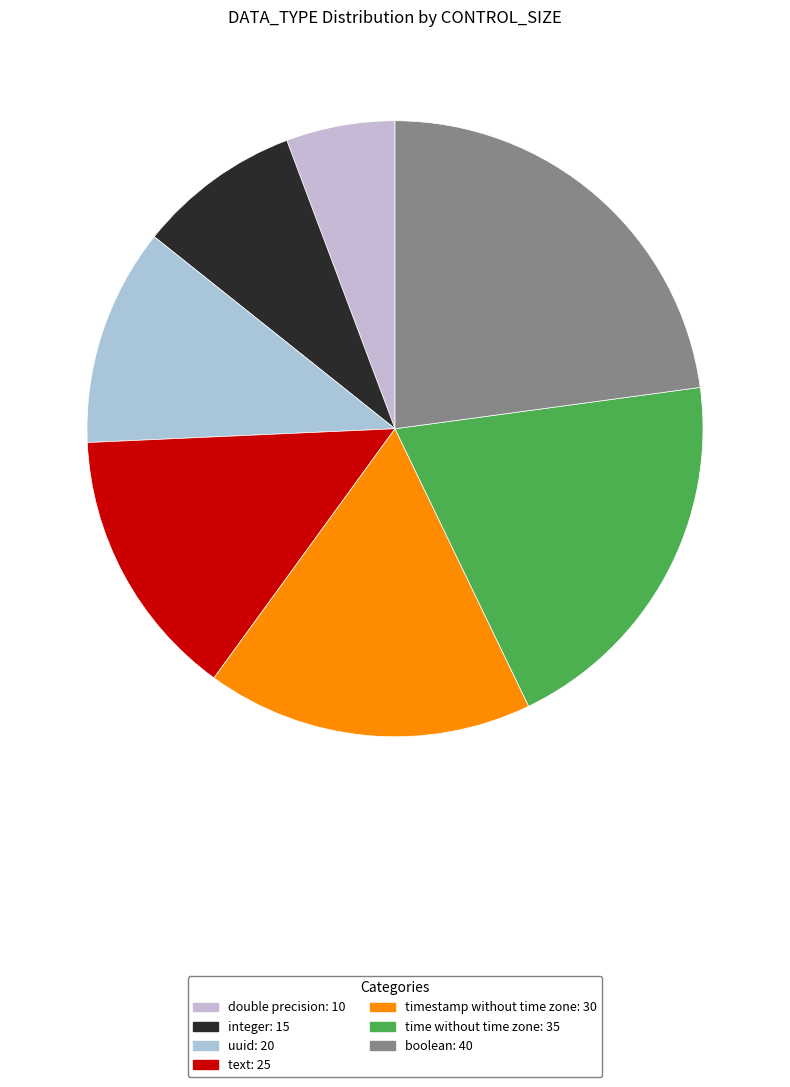

True or false: text accounts for 14% of the total.

True